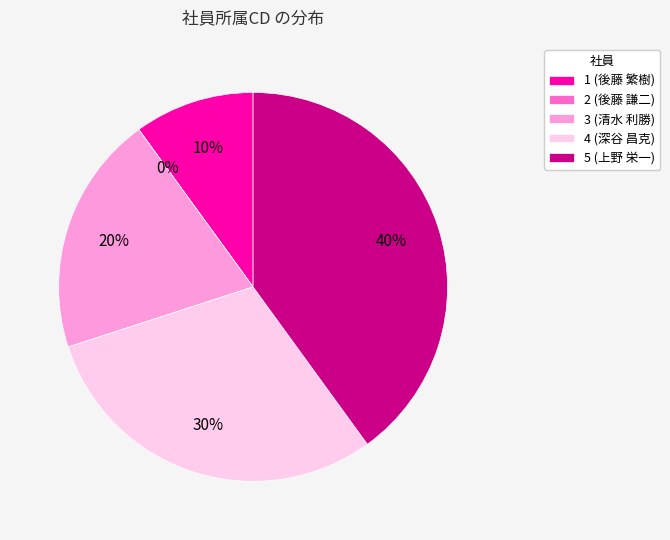

How many segments does this pie chart have?

5